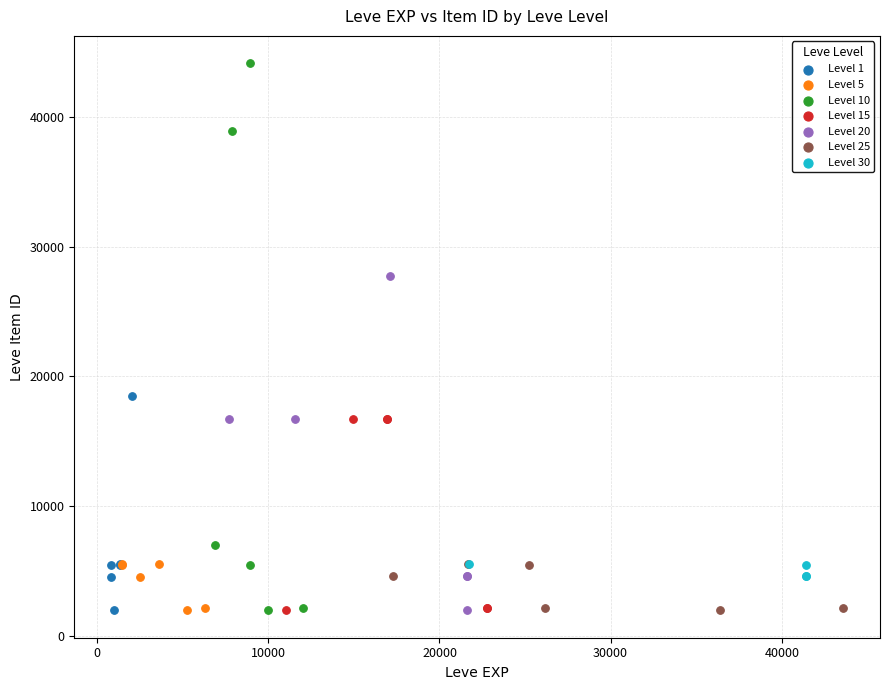

Which series reaches the maximum Y coordinate?

Level 10